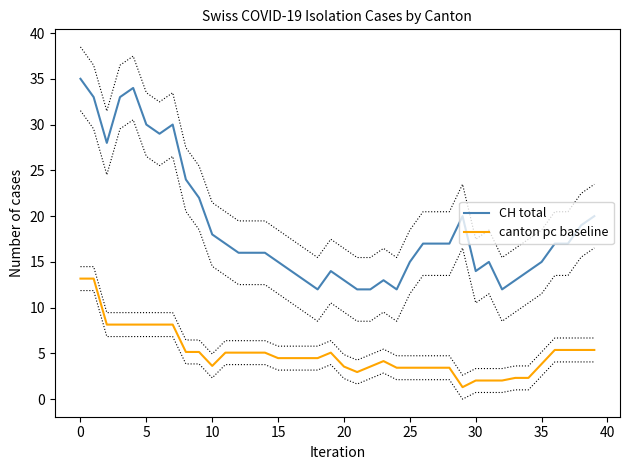

True or false: canton pc baseline has more than 1 points higher than both neighbors.

True